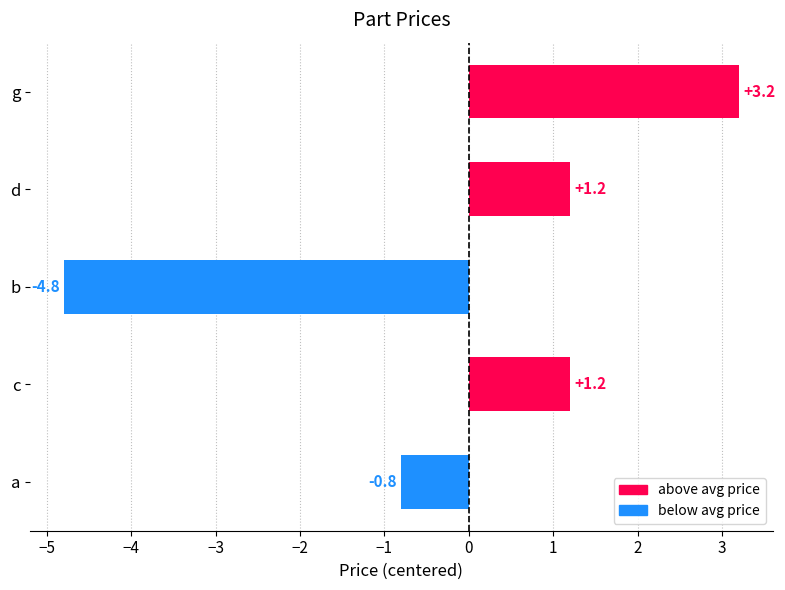

How many bars are there in total?

5